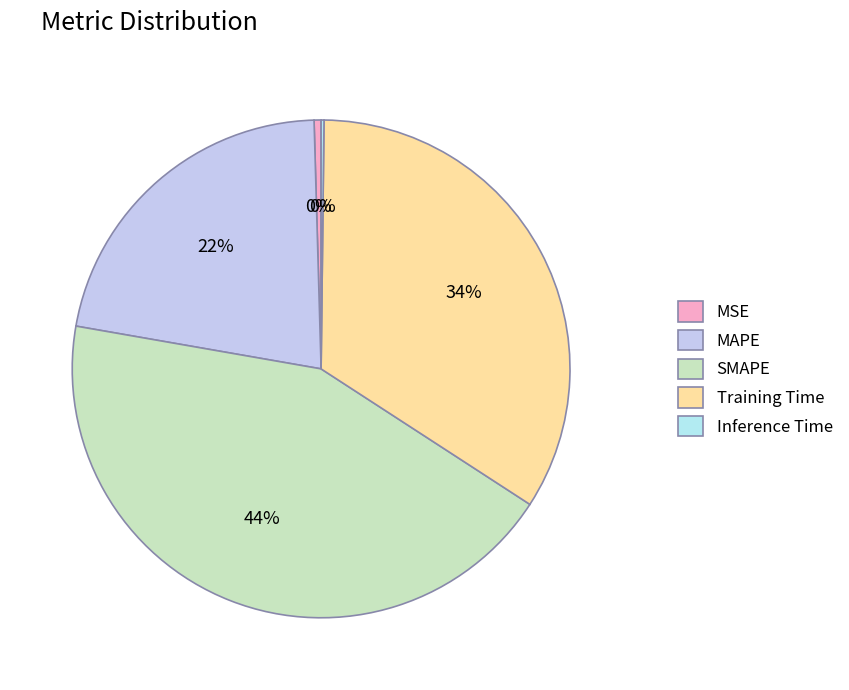

Rank the categories by value from highest to lowest.

SMAPE, Training Time, MAPE, MSE, Inference Time